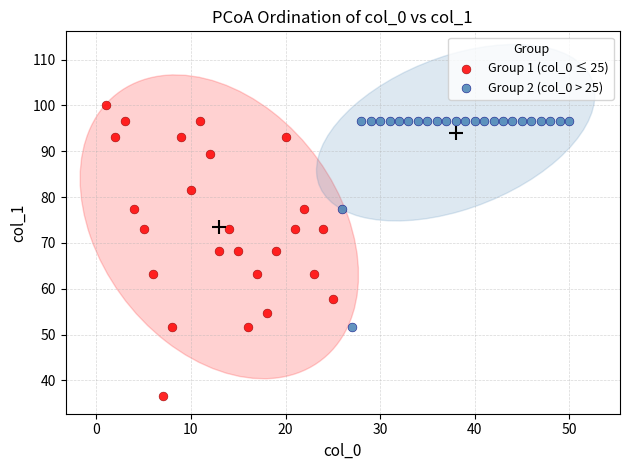

Which series reaches the maximum Y coordinate?

Group 1 (col_0 ≤ 25)